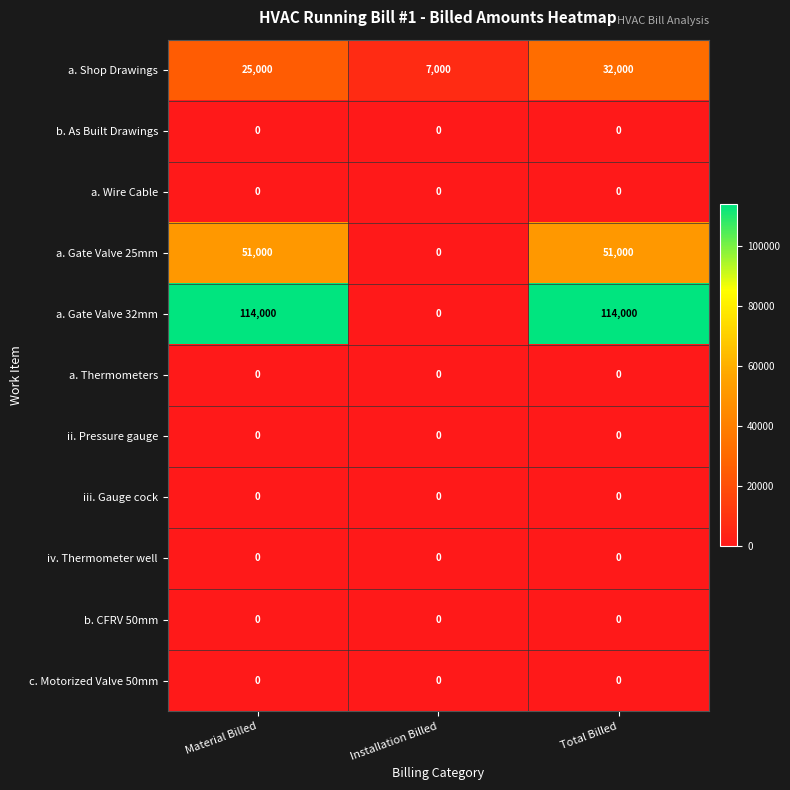

Which series has the widest spread of values?

a. Gate Valve 32mm